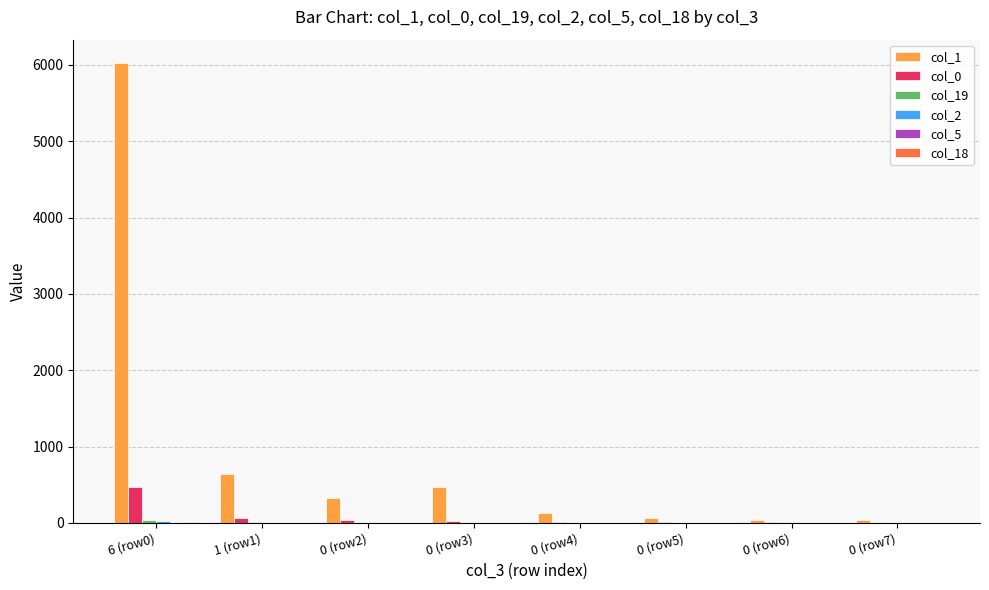

What is the greatest value displayed?

6030